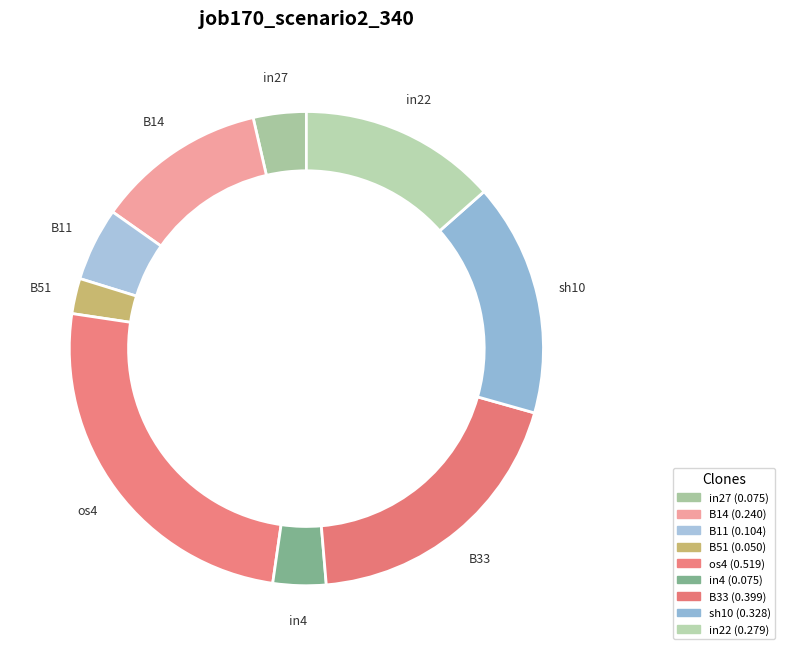

Is it true that B11 is 17% of the pie?

False